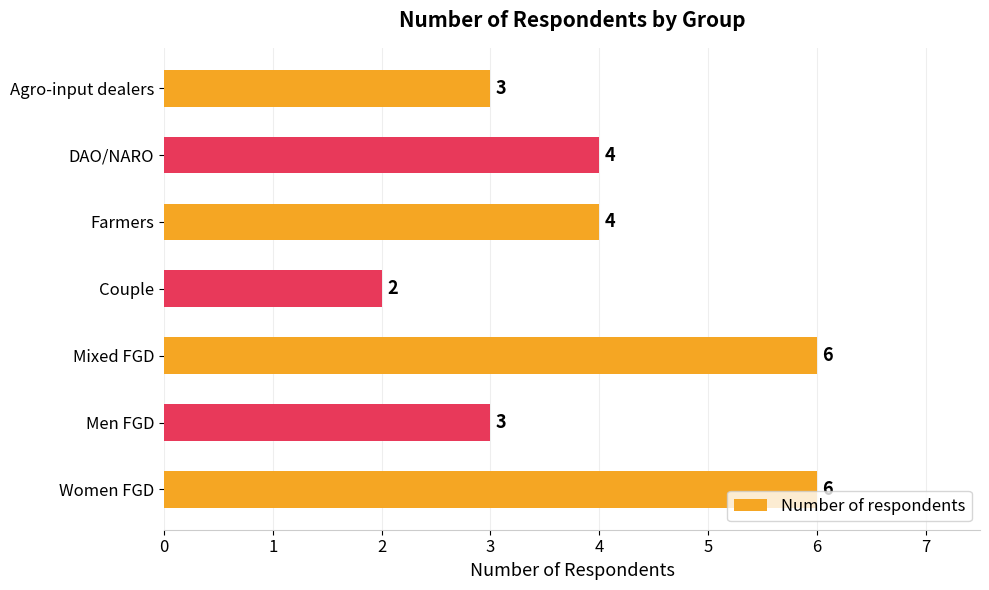

True or false: the data shows 3 at DAO/NARO.

False